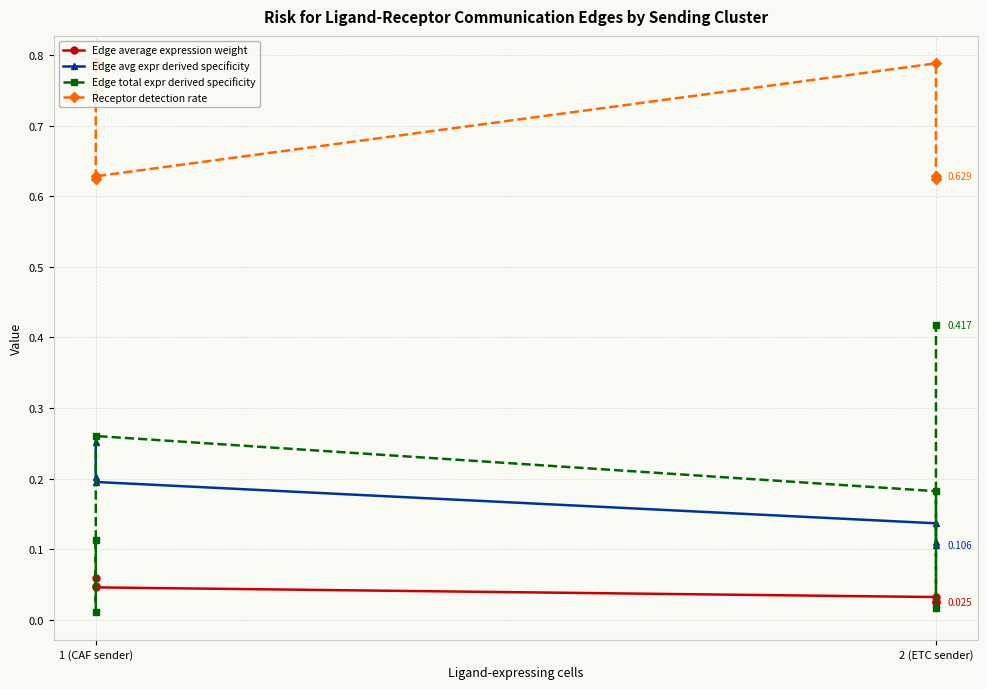

True or false: Edge avg expr derived specificity has more than 2 points higher than both neighbors.

False